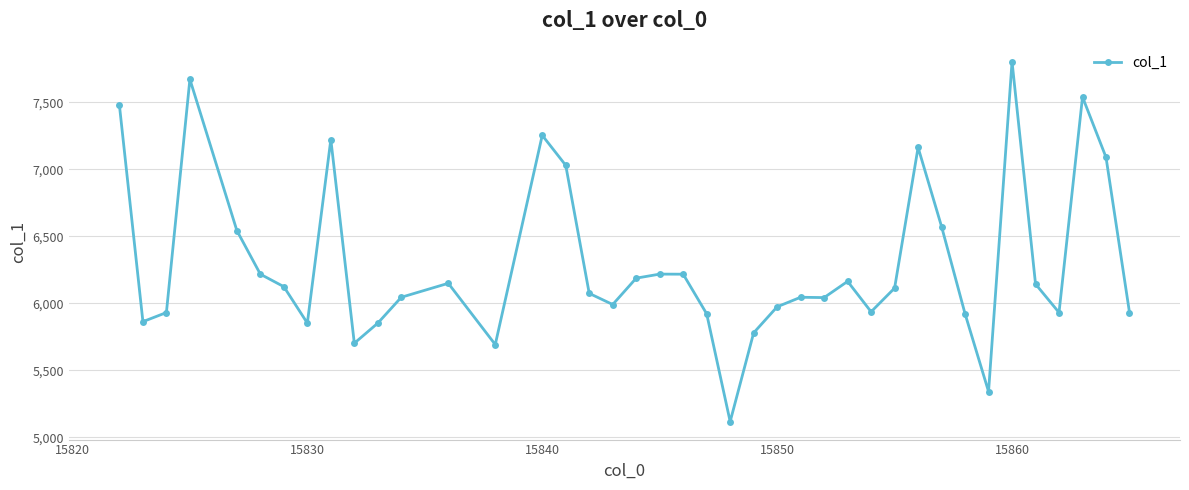

True or false: there are more than 1 points higher than both neighbors.

True